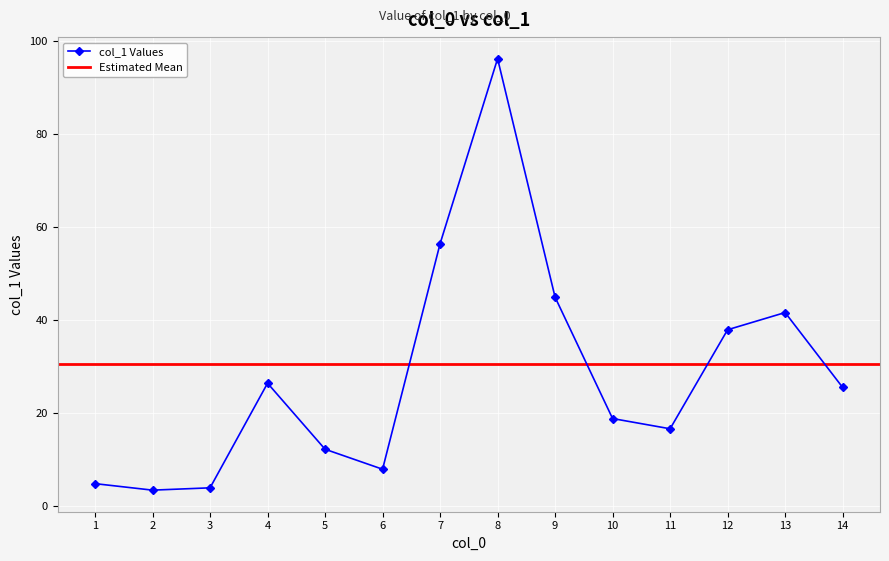

Rank the categories by value from highest to lowest.

8, 7, 9, 13, 12, 4, 14, 10, 11, 5, 6, 1, 3, 2